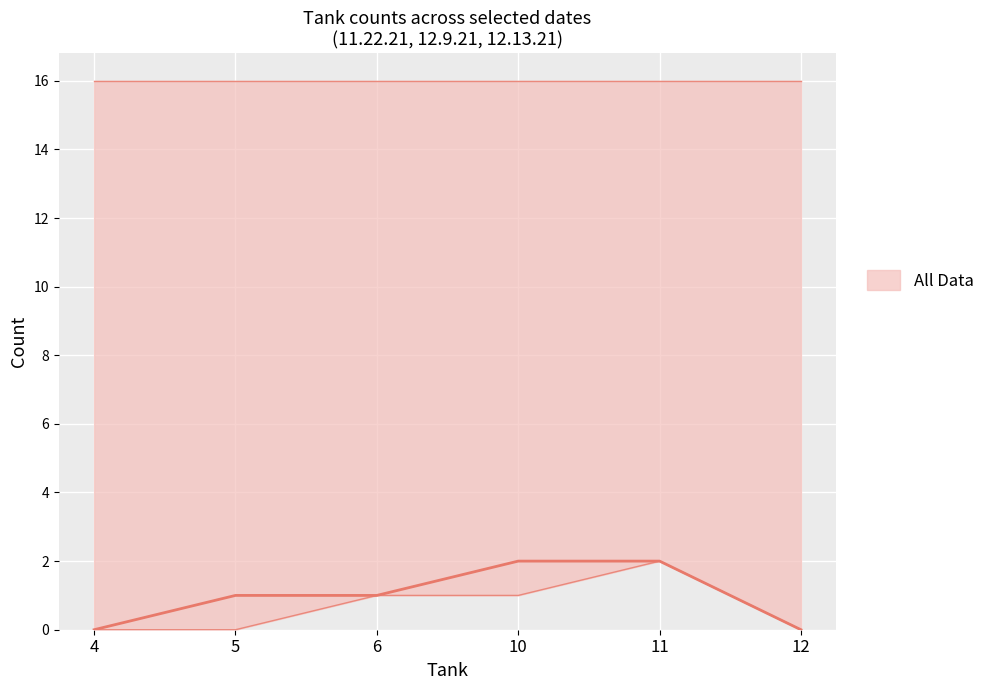

How many positive values does the 12.9.21 / 12.13.21 series have?

3